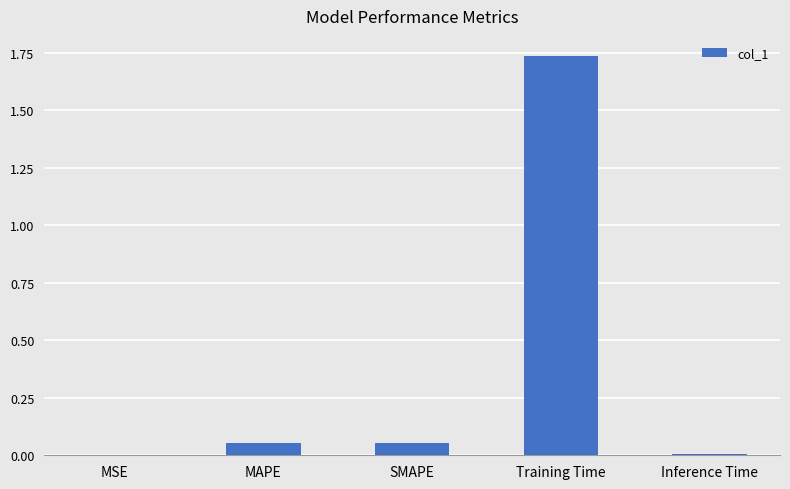

Which has a higher value, MAPE or Inference Time?

MAPE